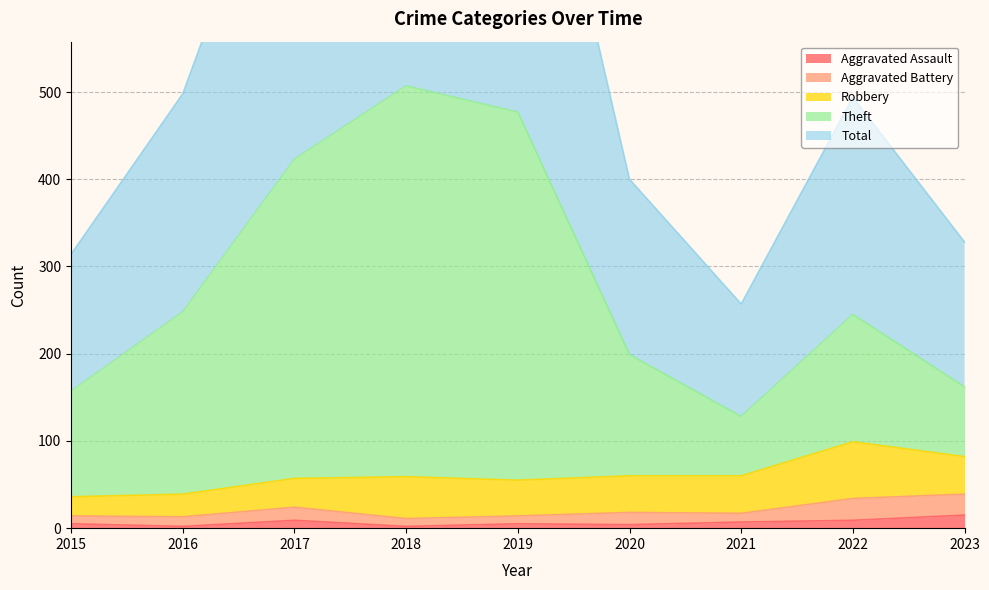

Where is Total nearest to the value 635?

2016